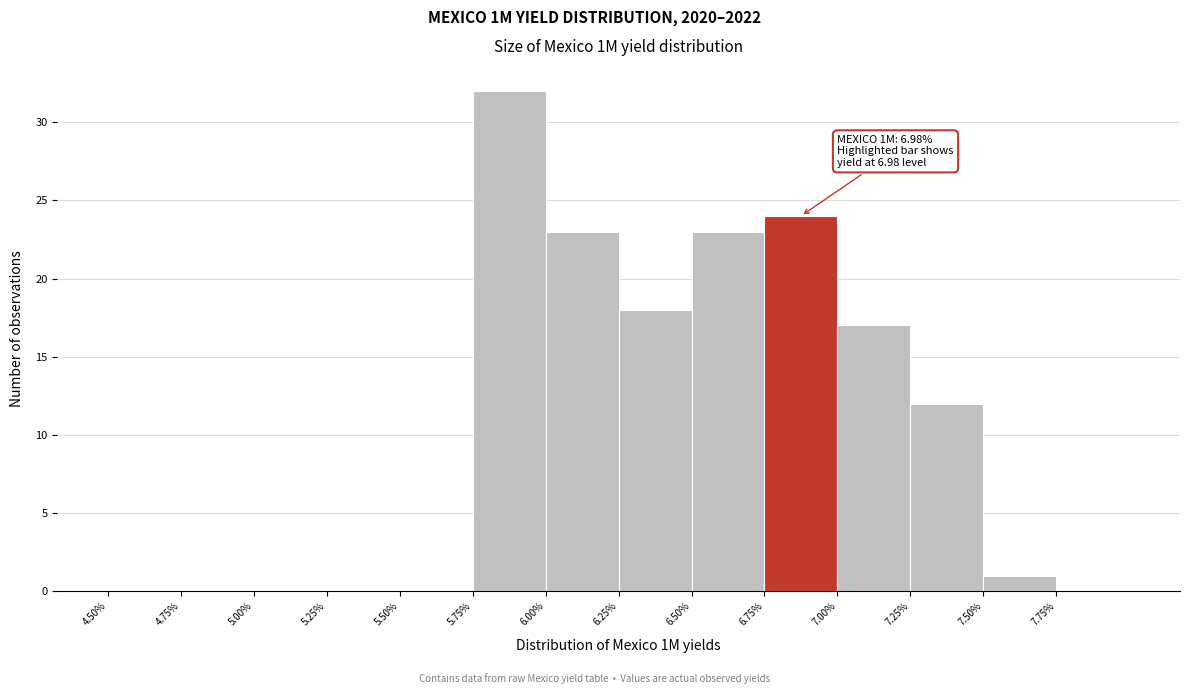

Over which range of the x-axis is the bar tallest?

5.75 to 6.00